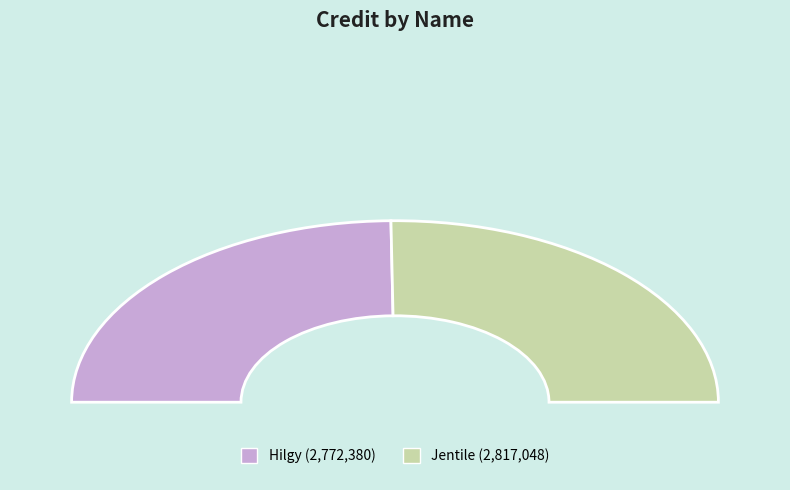

Which category accounts for the majority?

Jentile